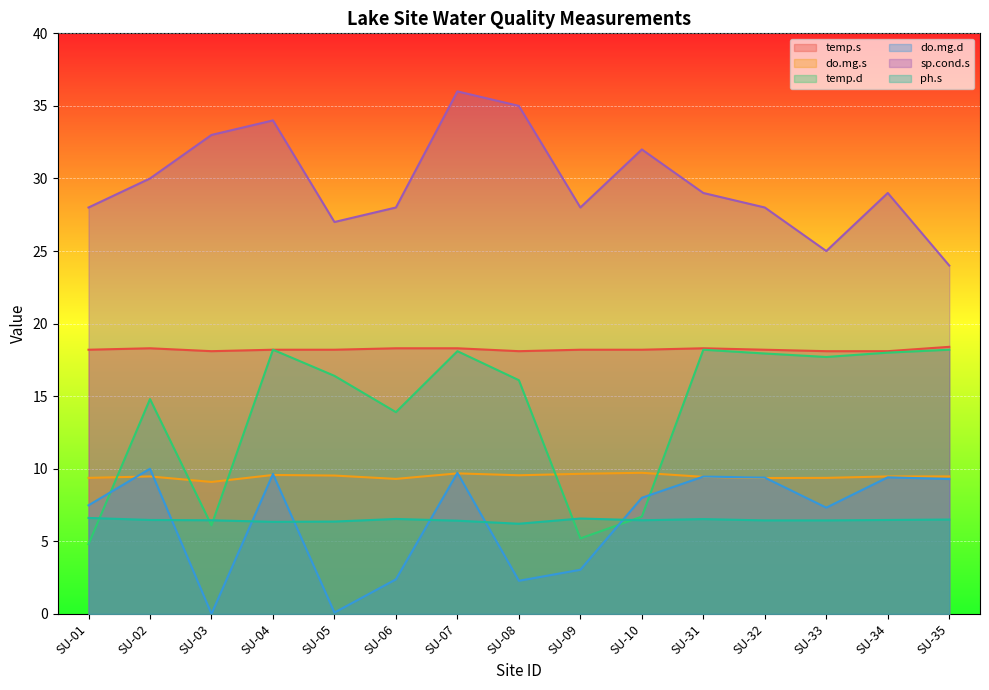

Reading left to right, transcribe all the data shown in this chart.

temp.s: SU-01=18.2	SU-02=18.3	SU-03=18.1	SU-04=18.2	SU-05=18.2	SU-06=18.3	SU-07=18.3	SU-08=18.1	SU-09=18.2	SU-10=18.2	SU-31=18.3	SU-32=18.2	SU-33=18.1	SU-34=18.1	SU-35=18.4
do.mg.s: SU-01=9.4	SU-02=9.5	SU-03=9.1	SU-04=9.6	SU-05=9.5	SU-06=9.3	SU-07=9.7	SU-08=9.6	SU-09=9.7	SU-10=9.7	SU-31=9.4	SU-32=9.4	SU-33=9.4	SU-34=9.5	SU-35=9.5
temp.d: SU-01=4.8	SU-02=14.8	SU-03=6.1	SU-04=18.2	SU-05=16.4	SU-06=13.9	SU-07=18.1	SU-08=16.1	SU-09=5.2	SU-10=6.7	SU-31=18.2	SU-32=17.9	SU-33=17.7	SU-34=18.0	SU-35=18.2
do.mg.d: SU-01=7.5	SU-02=10.0	SU-03=0.0	SU-04=9.6	SU-05=0.1	SU-06=2.4	SU-07=9.7	SU-08=2.3	SU-09=3.0	SU-10=8.0	SU-31=9.5	SU-32=9.4	SU-33=7.3	SU-34=9.4	SU-35=9.3
sp.cond.s: SU-01=28.0	SU-02=30.0	SU-03=33.0	SU-04=34.0	SU-05=27.0	SU-06=28.0	SU-07=36.0	SU-08=35.0	SU-09=28.0	SU-10=32.0	SU-31=29.0	SU-32=28.0	SU-33=25.0	SU-34=29.0	SU-35=24.0
ph.s: SU-01=6.6	SU-02=6.5	SU-03=6.5	SU-04=6.3	SU-05=6.4	SU-06=6.5	SU-07=6.4	SU-08=6.2	SU-09=6.6	SU-10=6.5	SU-31=6.5	SU-32=6.4	SU-33=6.4	SU-34=6.5	SU-35=6.5